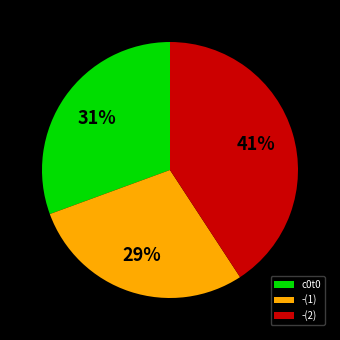

Do -(1) and -(2) together represent more than half of the pie?

Yes